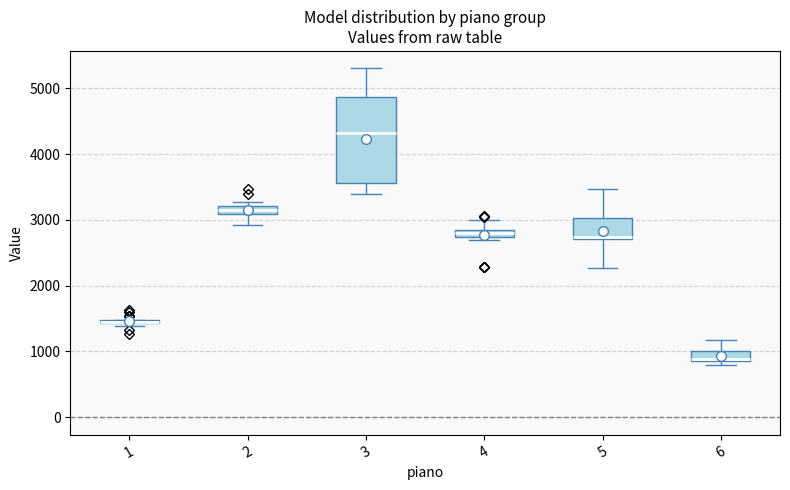

Where is the lower edge of the box at x = 5 on the y-axis? The values are not printed on the chart, so give them approximately, as read against the axis.

2700